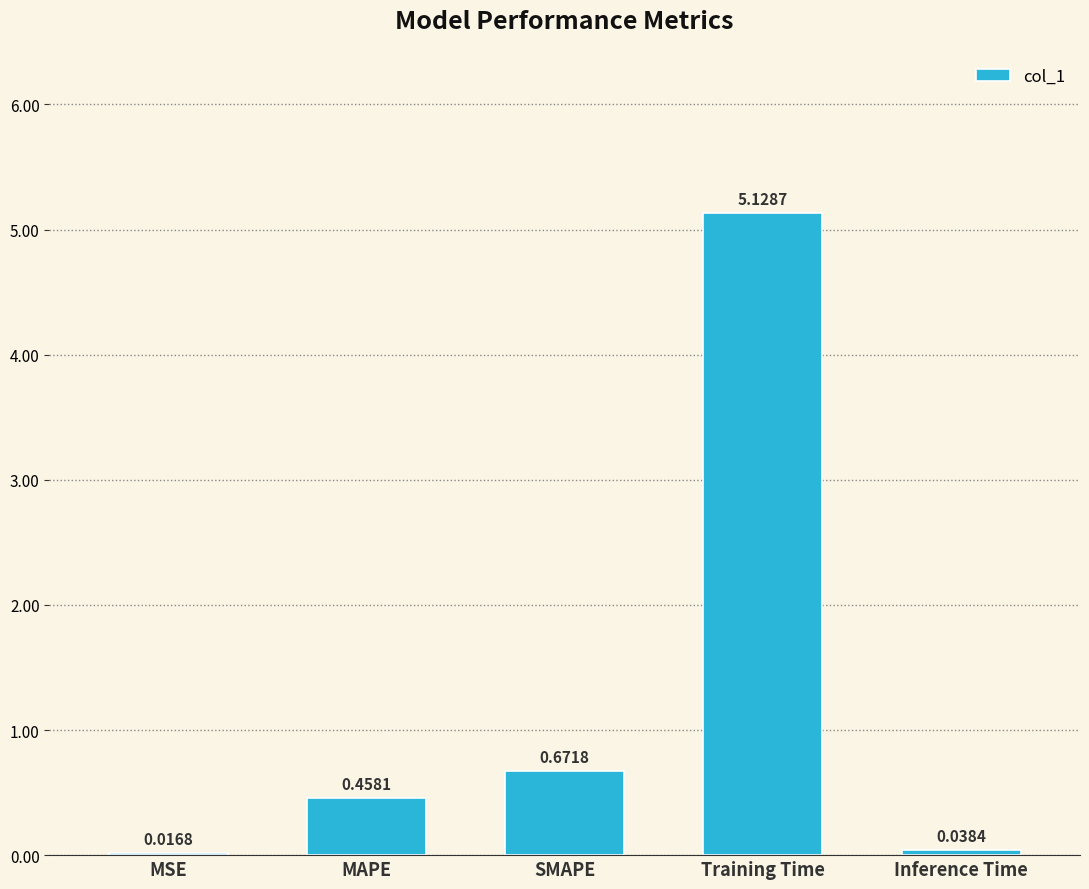

Where is the data nearest to the value 2?

SMAPE